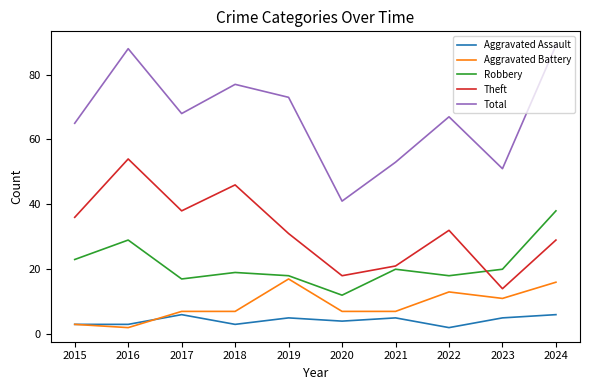

What value does the Total series have at 2022?

67